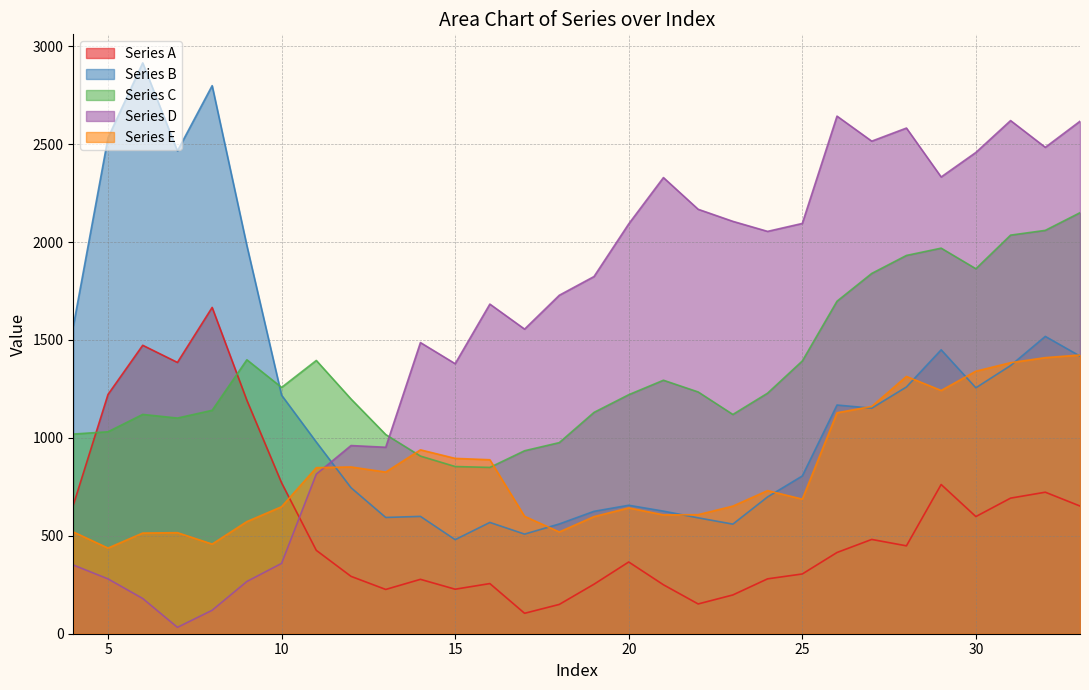

What is the value of the c834e02be94ea60ec2900976677cc474 point at the 27th from the left?

1255.7